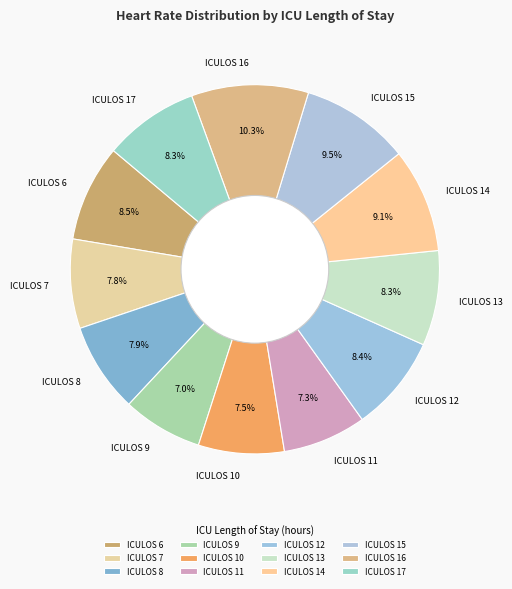

Which slice is the largest?

ICULOS 16